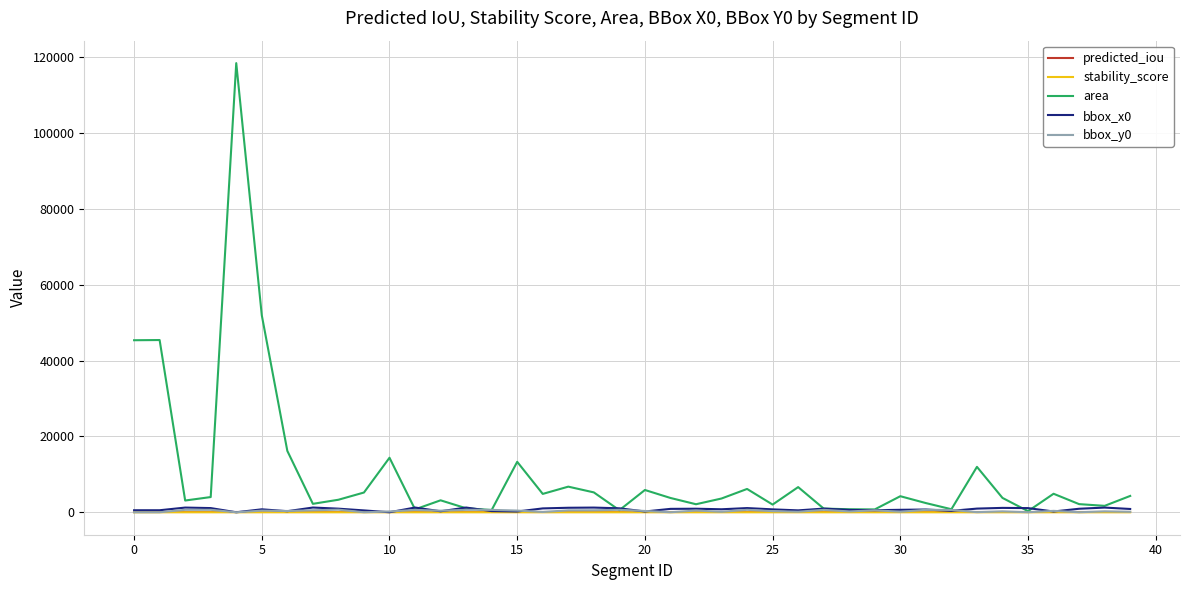

What is the greatest value displayed?

118456.0